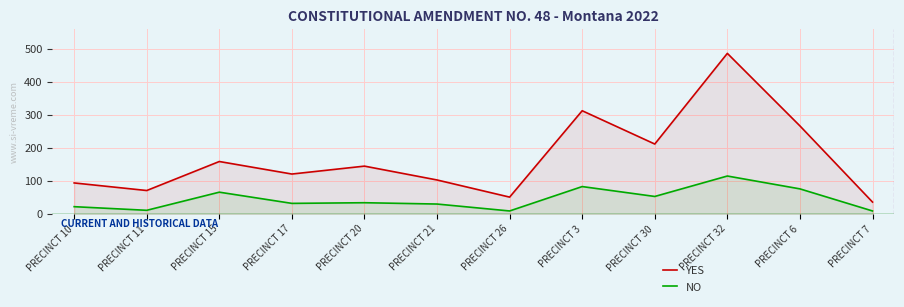

Reading left to right, transcribe all the data shown in this chart.

YES: 94	71	159	121	145	103	51	313	212	487	267	36
NO: 22	11	66	32	34	30	9	83	53	115	76	9